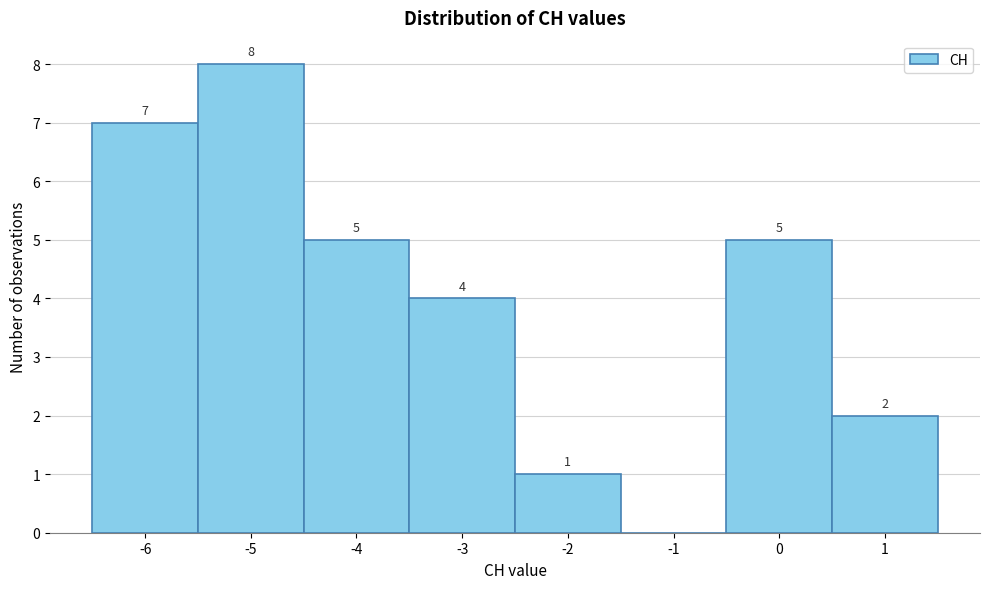

Which range on the x-axis has the tallest bar?

-5.5 to -4.5